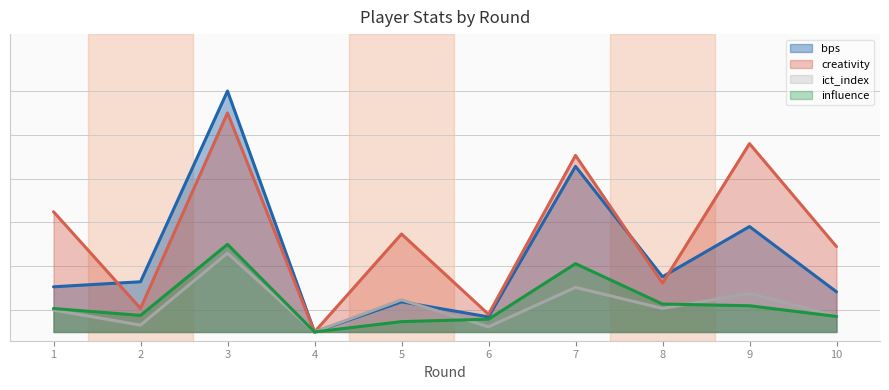

True or false: influence and creativity cross at least once.

False